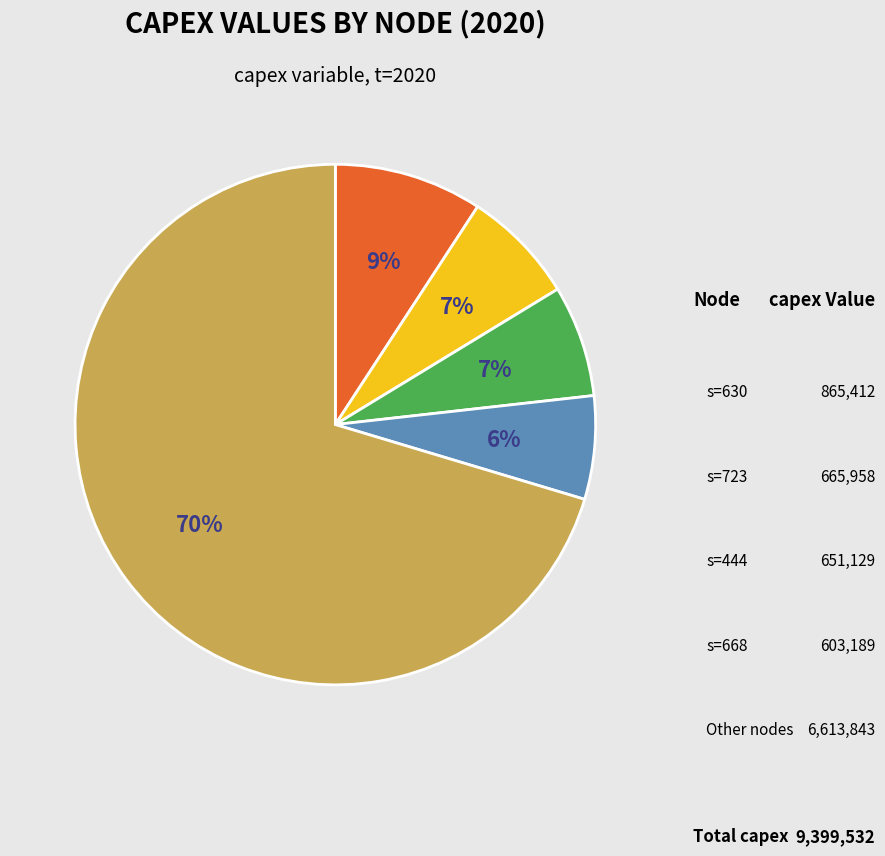

Does any single category account for the majority?

Yes